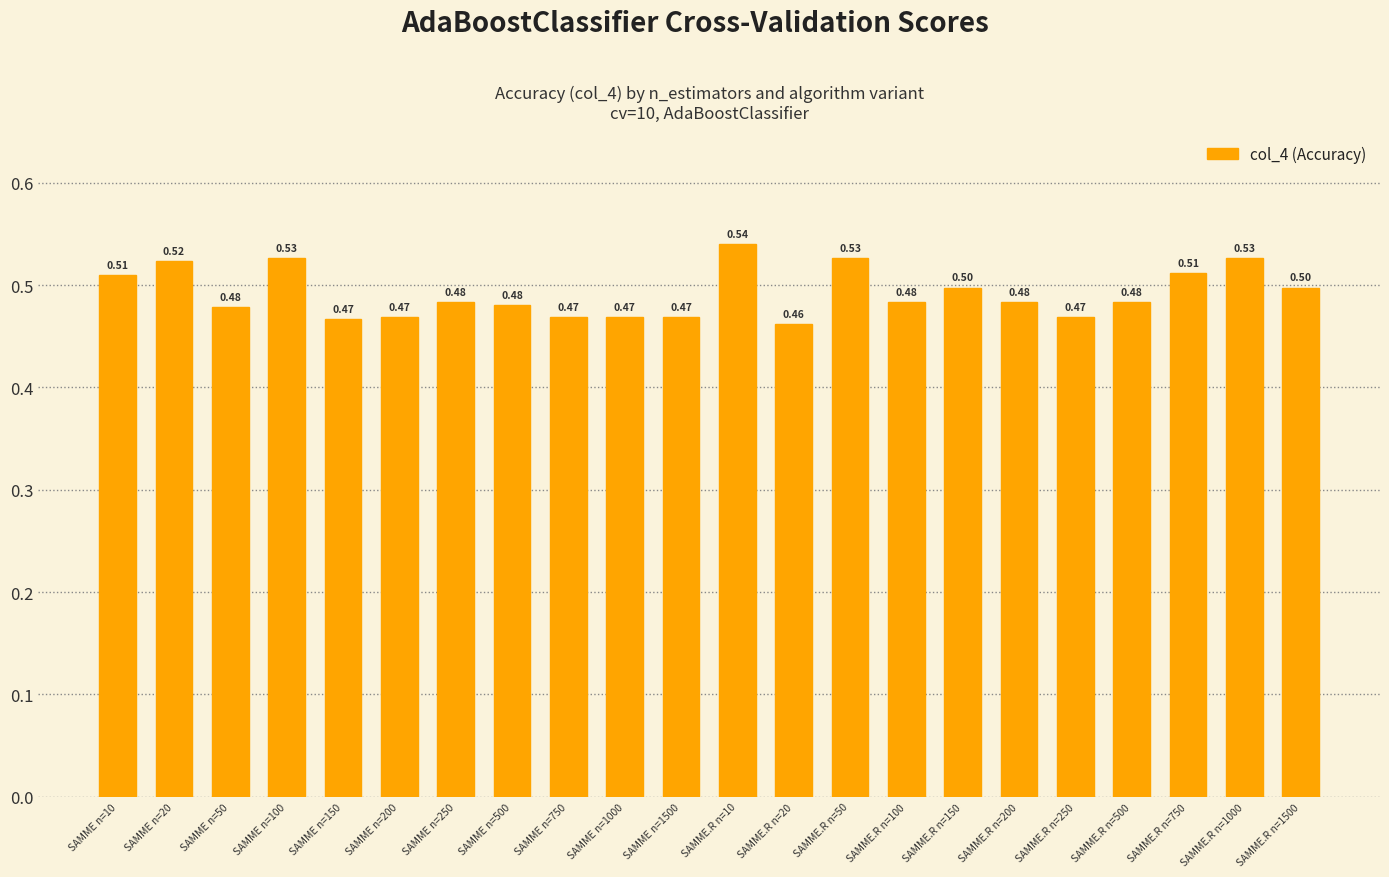

What position from the right is SAMME.R n=1000?

2